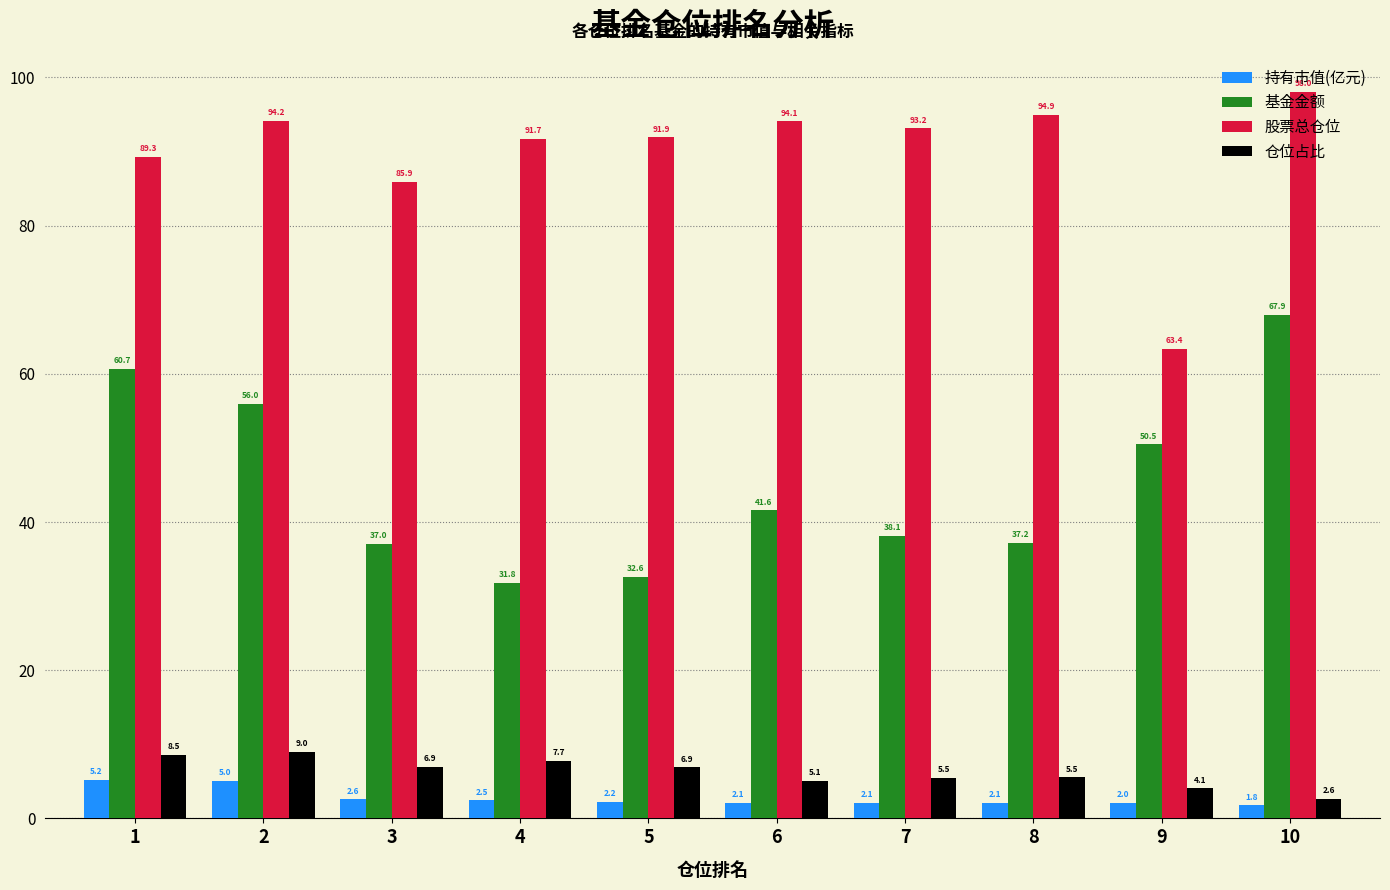

What is the lowest value of the 股票总仓位 series?

63.4